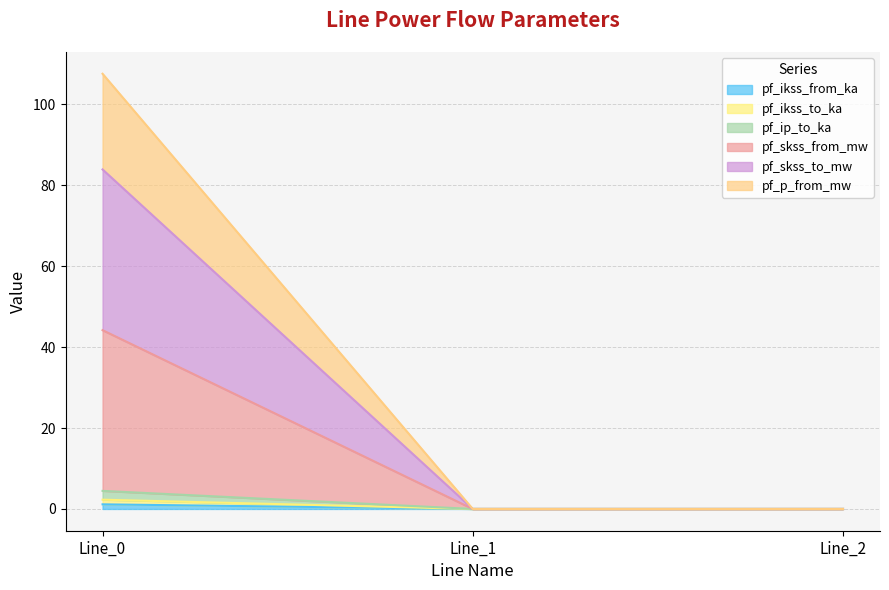

What is the value of the pf_ikss_to_ka point at the 1st from the left?

1.1